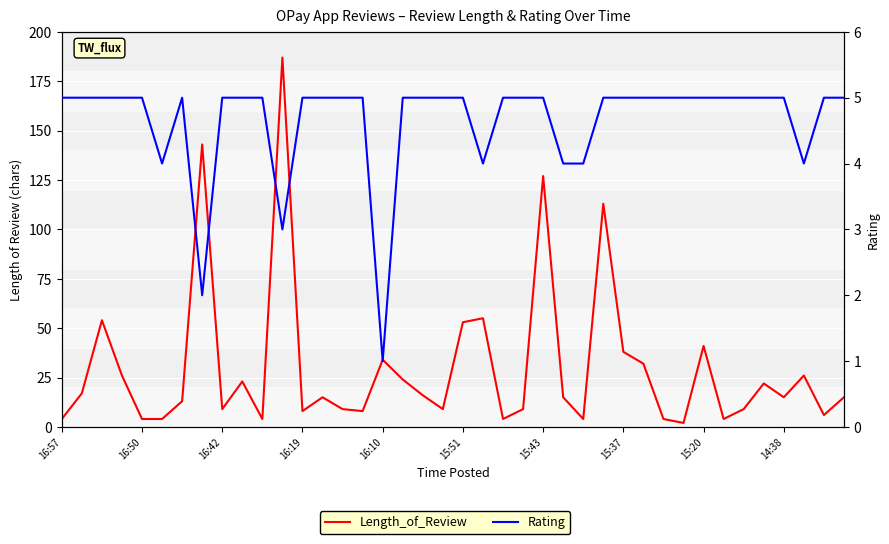

What are all the series names shown in the legend?

Length_of_Review, Rating